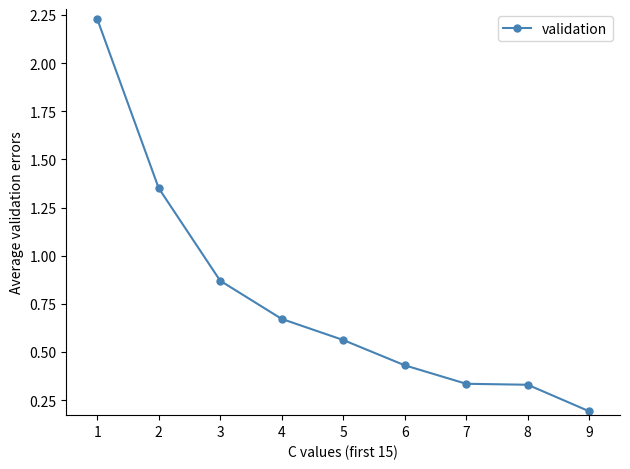

The value at 2 is 2.2. True or false?

False